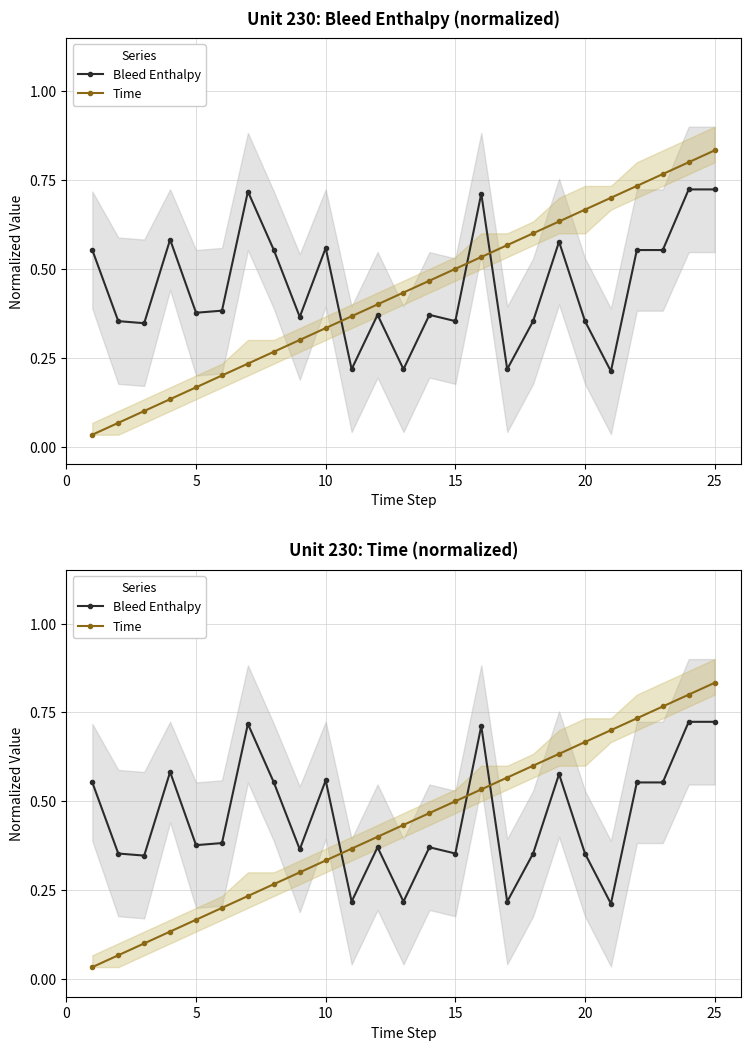

At 5, list the series in order from largest to smallest.

Bleed Enthalpy, Time